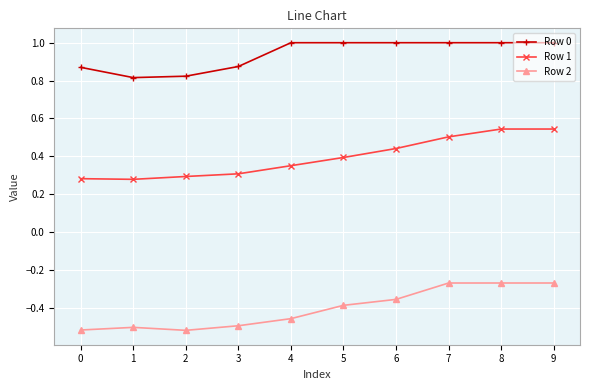

Which series changed the most between 2 and 8?

Row 1